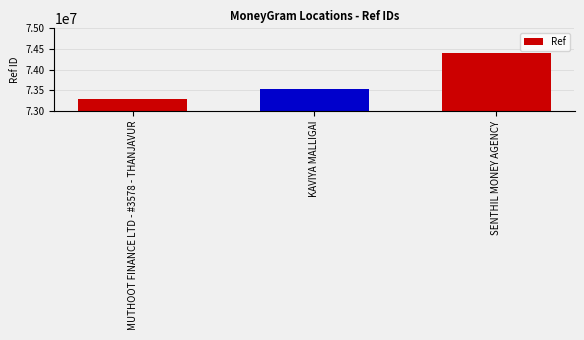

How many values are below 73539508?

1